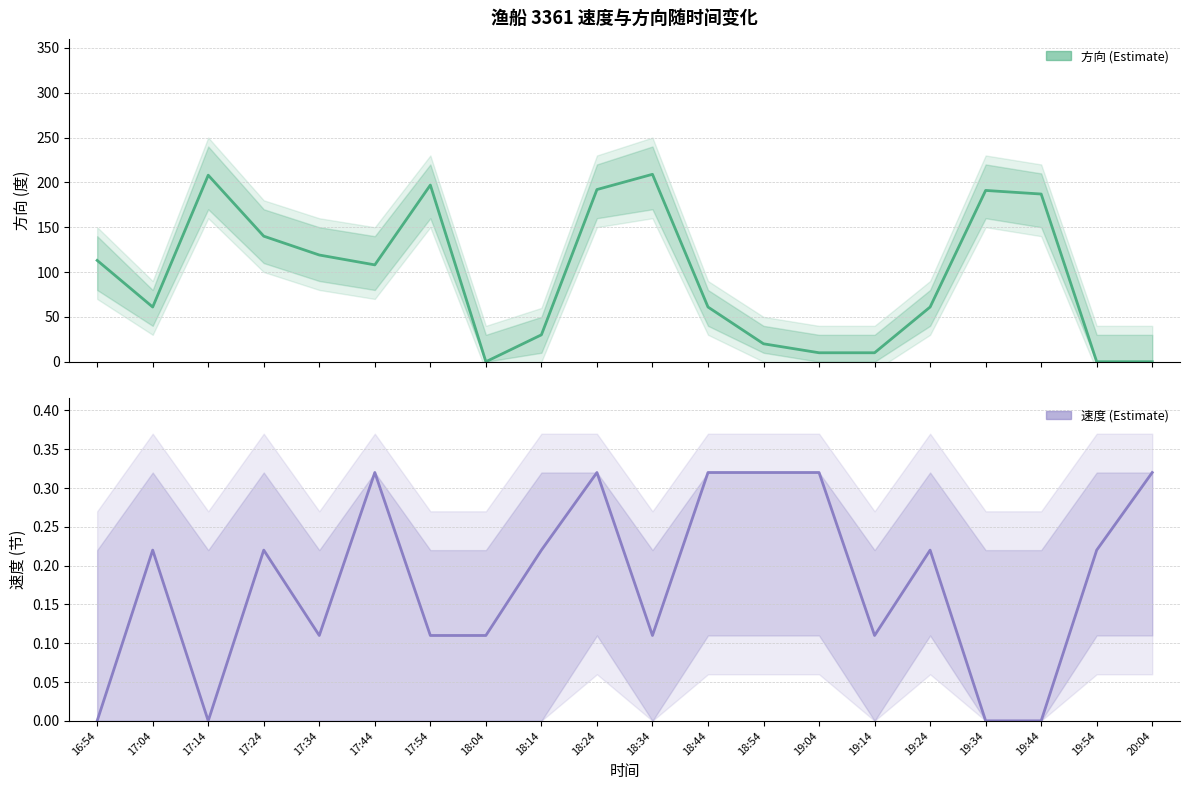

What is the difference between the 速度 values at 19:04 and 19:24?

0.1